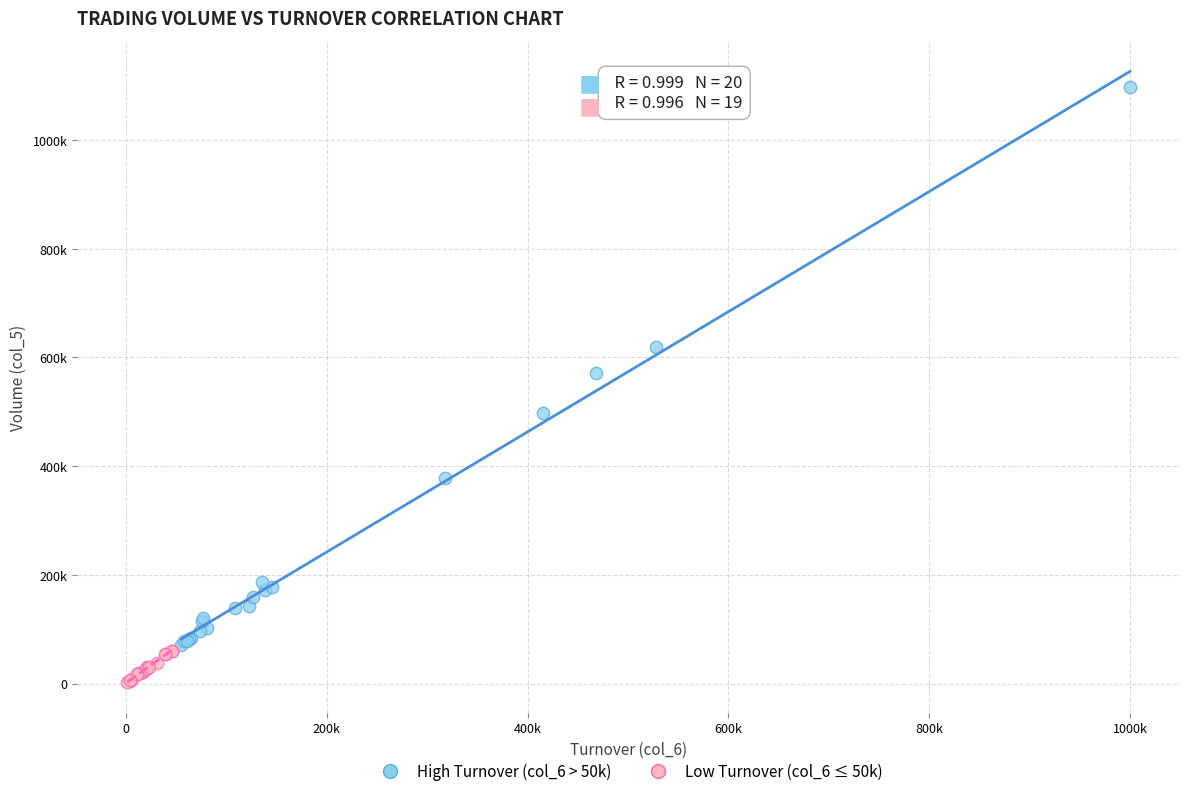

What are all the series names shown in the legend?

High Turnover (col_6 > 50k), Low Turnover (col_6 ≤ 50k)